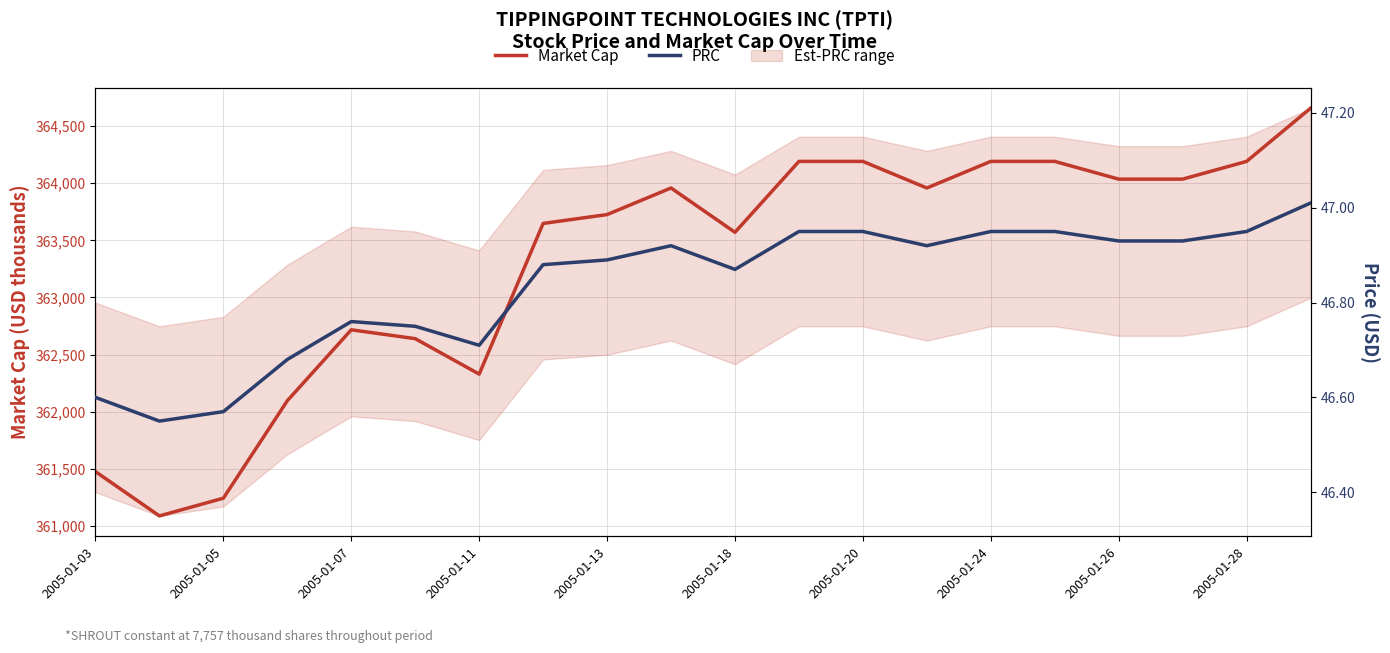

True or false: Market Cap and PRC cross at least once.

False